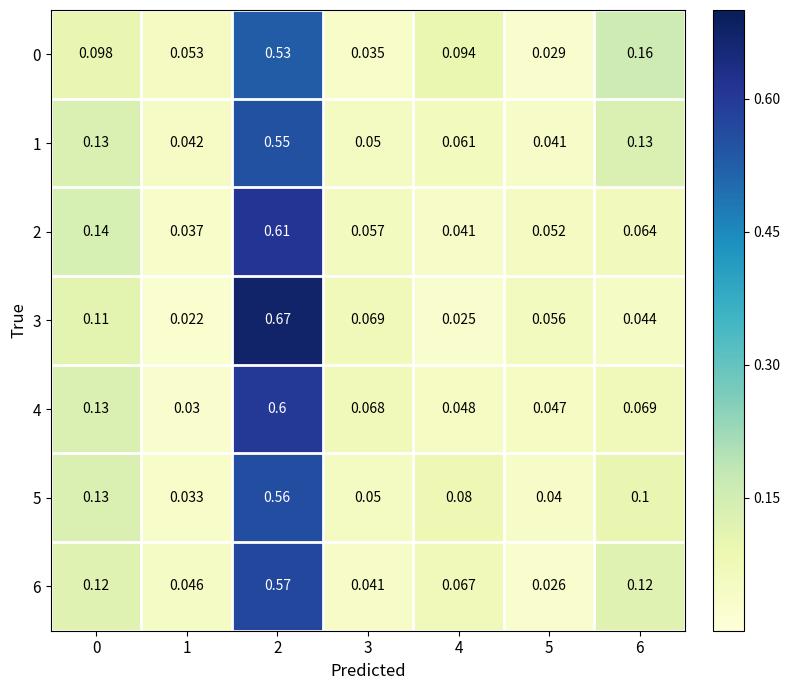

Is the value of 5 at 2 greater than the value of 4 at 4?

Yes